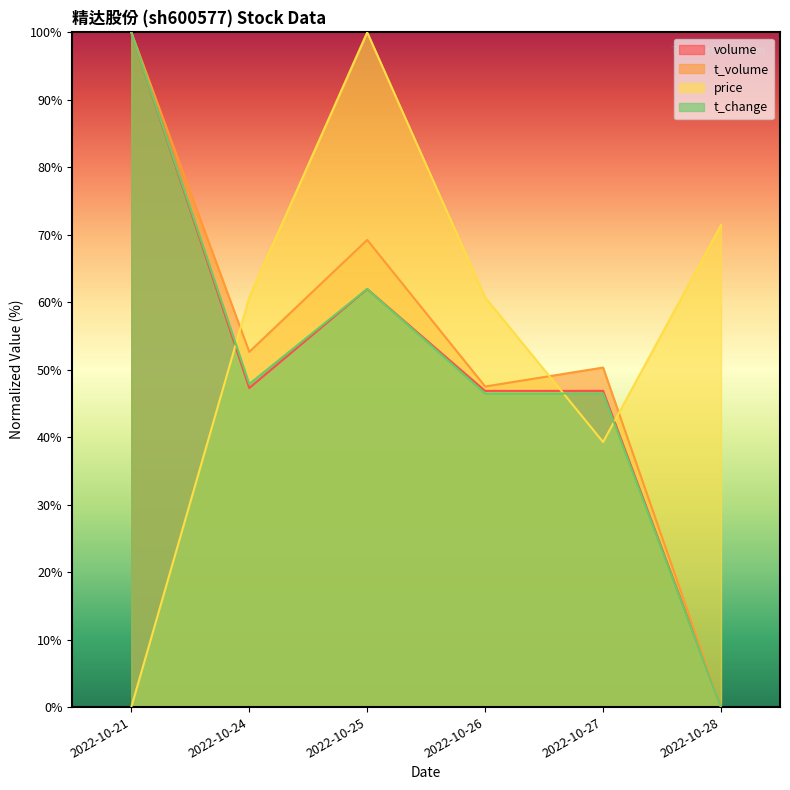

Is the value of volume at 2022-10-26 greater than the value of t_volume at 2022-10-24?

No